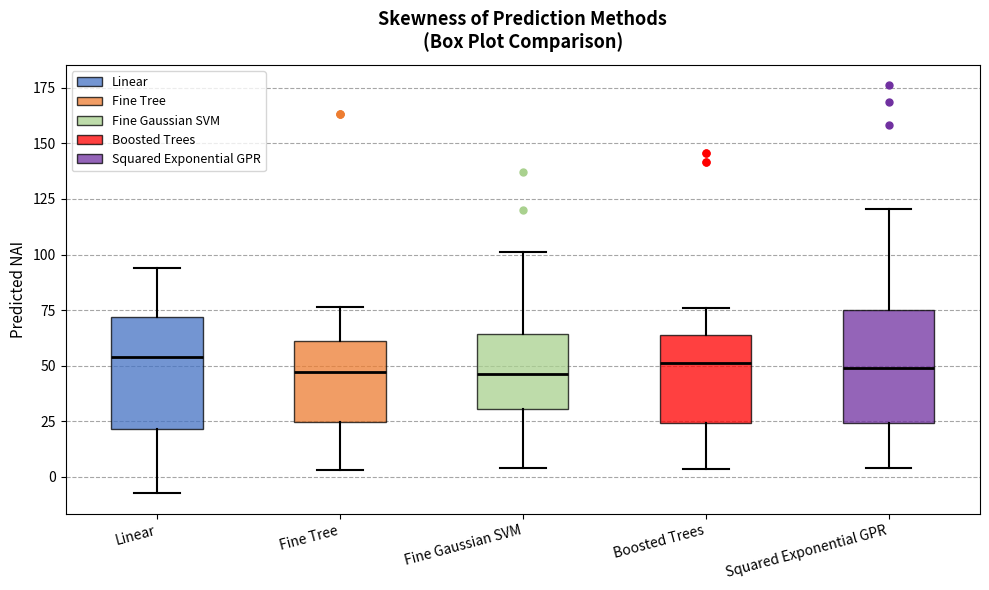

Where does the median line of the box for Fine Gaussian SVM sit on the y-axis? The values are not printed on the chart, so give them approximately, as read against the axis.

45